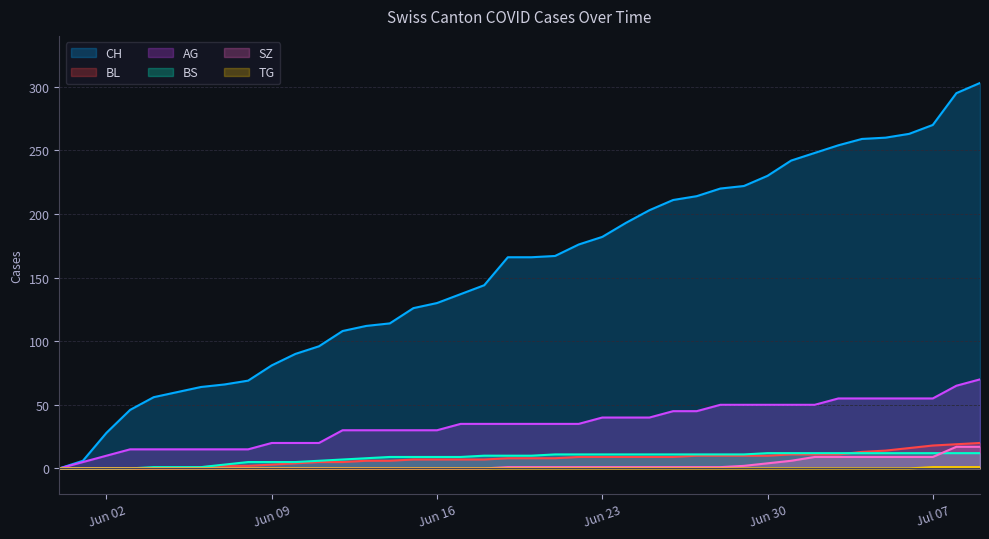

How many values in the BS series exceed 10?

19